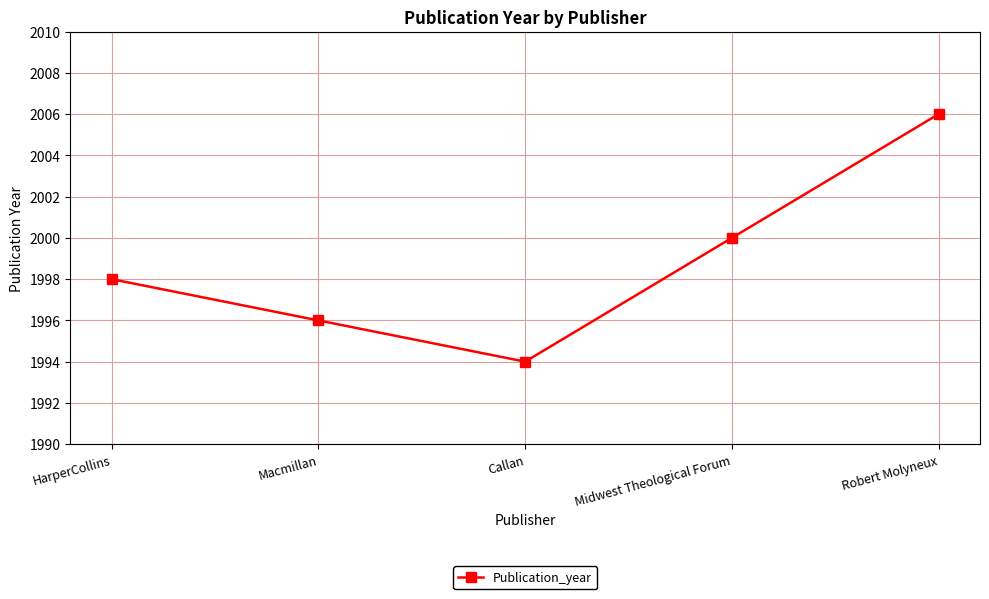

Rank the categories by value from highest to lowest.

Robert Molyneux, Midwest Theological Forum, HarperCollins, Macmillan, Callan